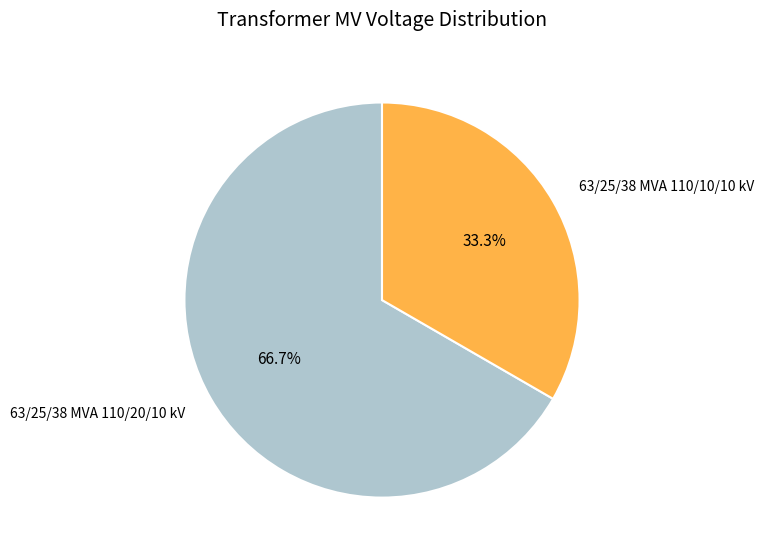

What percentage do 63/25/38 MVA 110/20/10 kV and 63/25/38 MVA 110/10/10 kV together represent?

100.0%